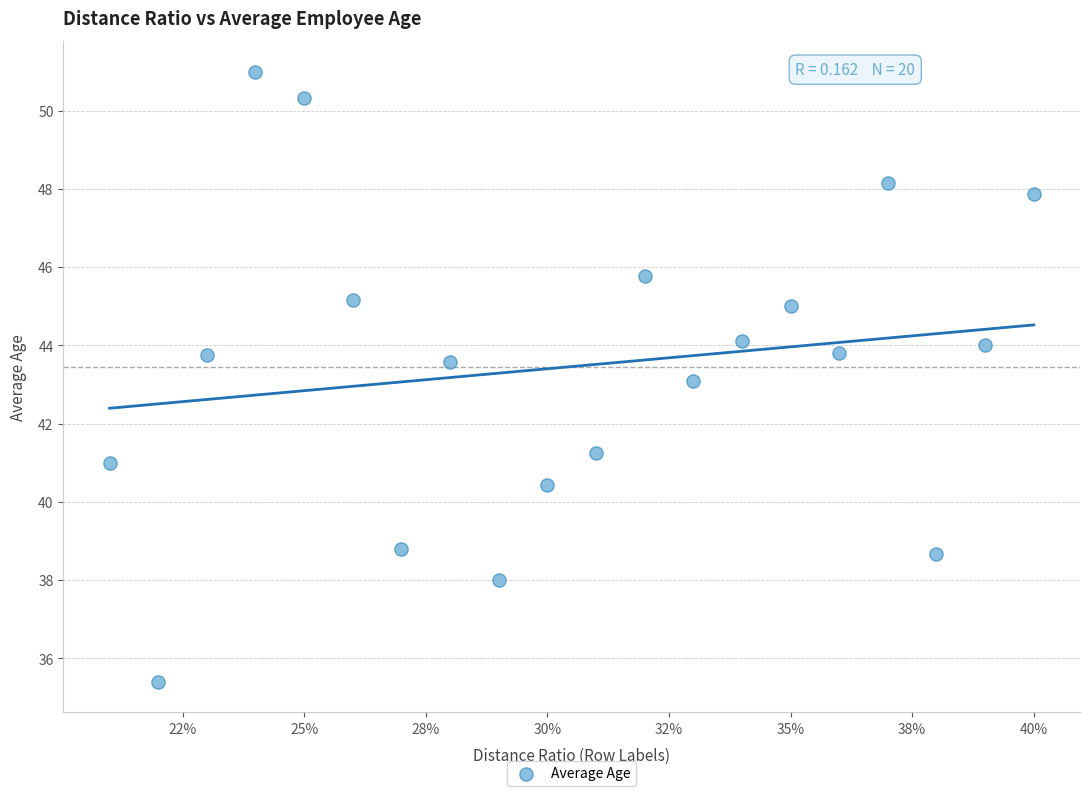

What is the range of Y values (max minus min)?

15.6